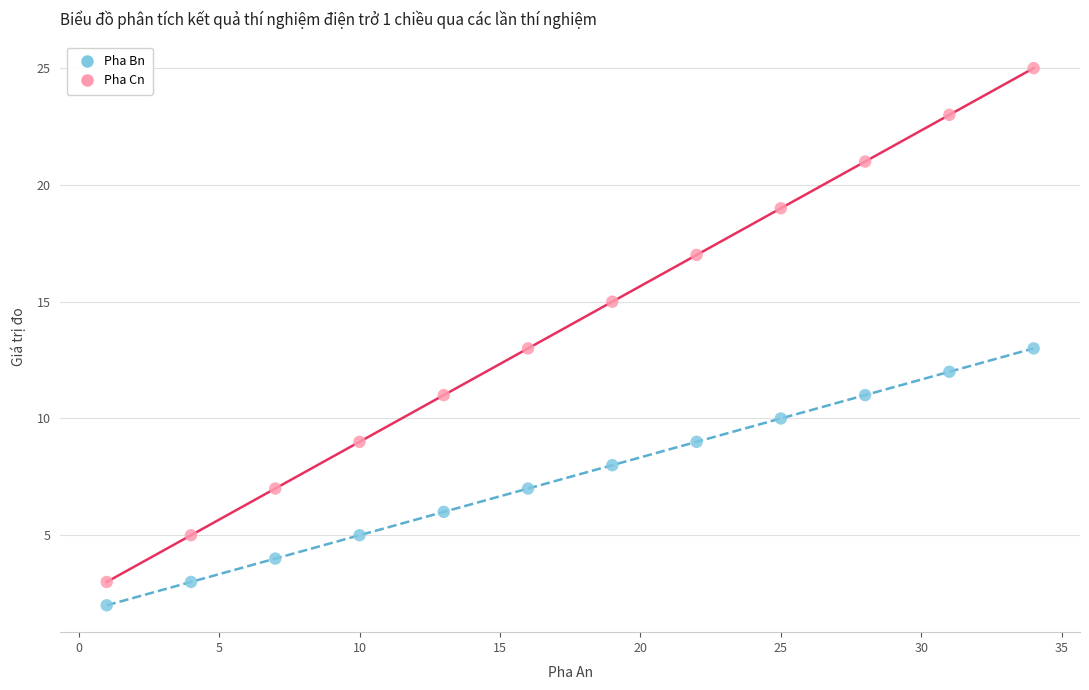

What are all the series names shown in the legend?

Pha Bn, Pha Cn